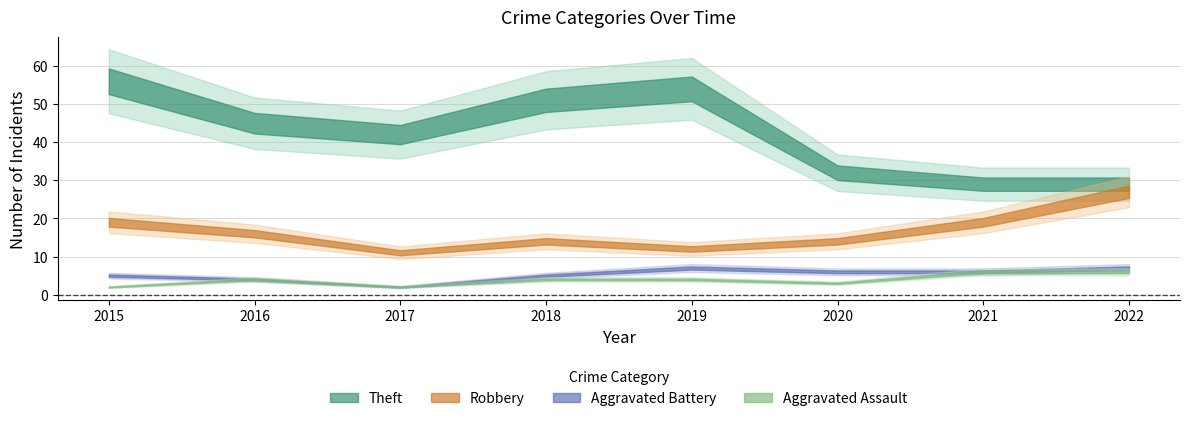

Reading right to left, extract all data points from this chart.

Theft: 2022=29	2021=29	2020=32	2019=54	2018=51	2017=42	2016=45	2015=56
Robbery: 2022=27	2021=19	2020=14	2019=12	2018=14	2017=11	2016=16	2015=19
Aggravated Battery: 2022=7	2021=6	2020=6	2019=7	2018=5	2017=2	2016=4	2015=5
Aggravated Assault: 2022=6	2021=6	2020=3	2019=4	2018=4	2017=2	2016=4	2015=2